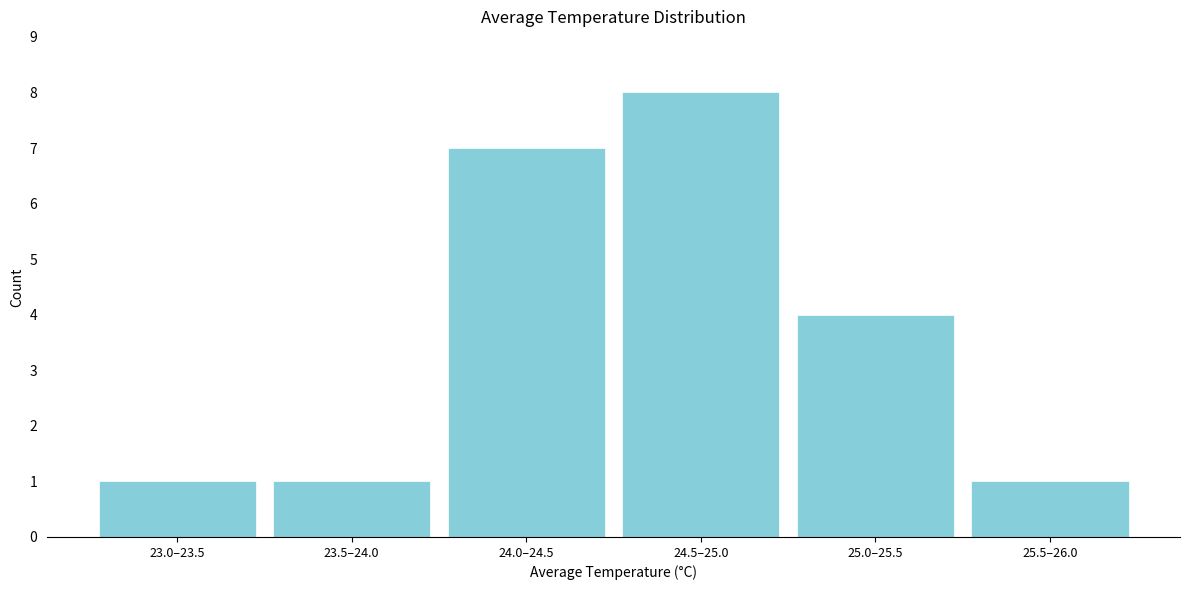

Reading left to right, what are all the values shown in this chart?

1	1	7	8	4	1